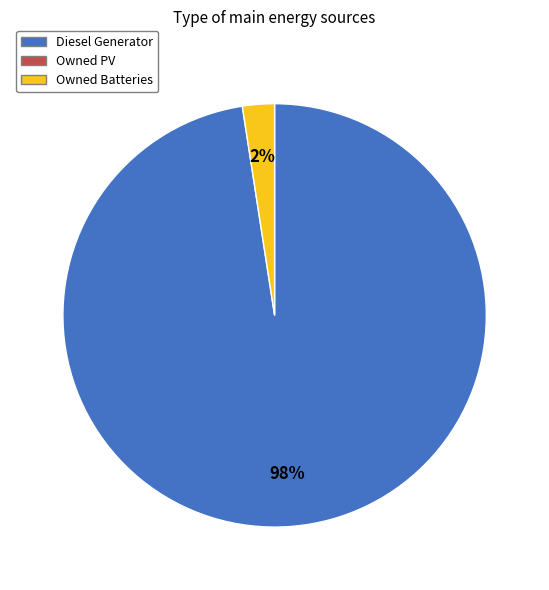

Does any single category account for the majority?

Yes